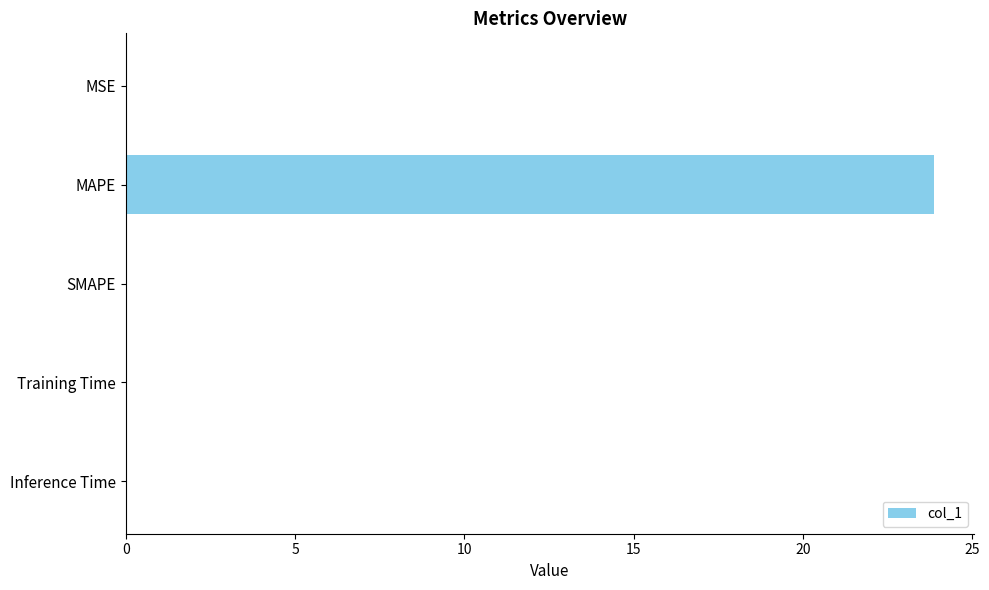

Is it true that the value at SMAPE is 0.0?

True